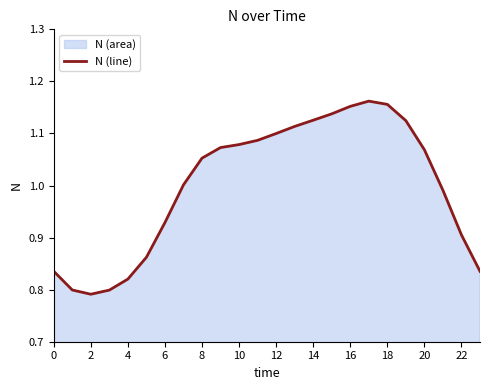

Does the chart have visible grid lines?

No